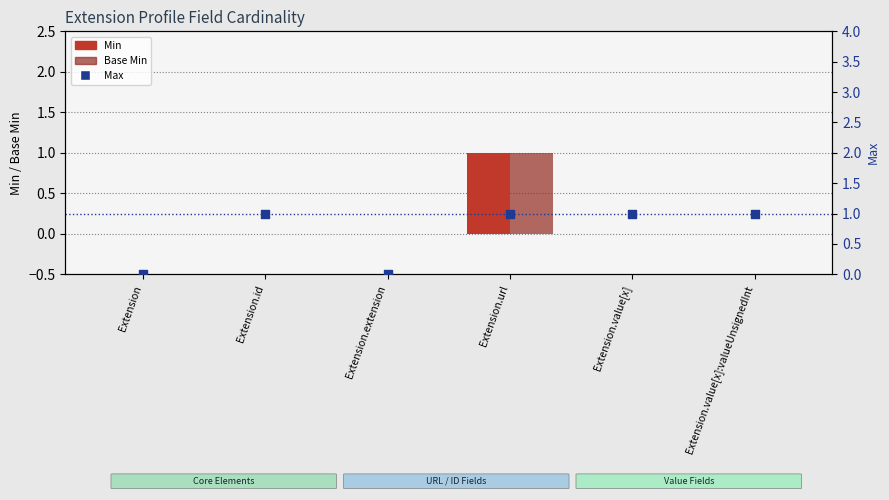

At which category is the sum across all series the highest?

Extension.url